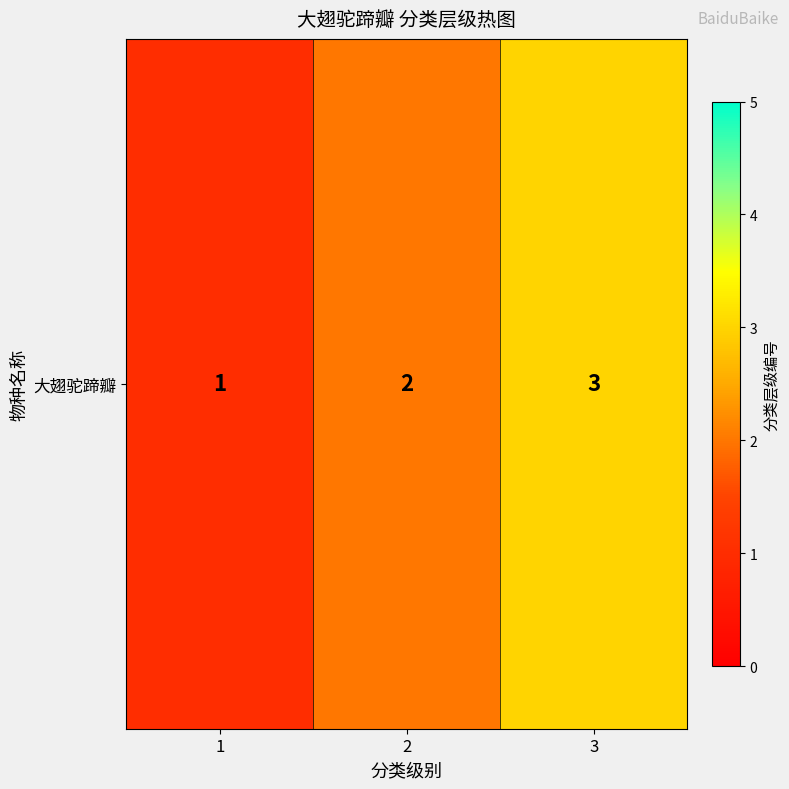

Reading left to right, what are all the values shown in this chart?

1=1	2=2	3=3